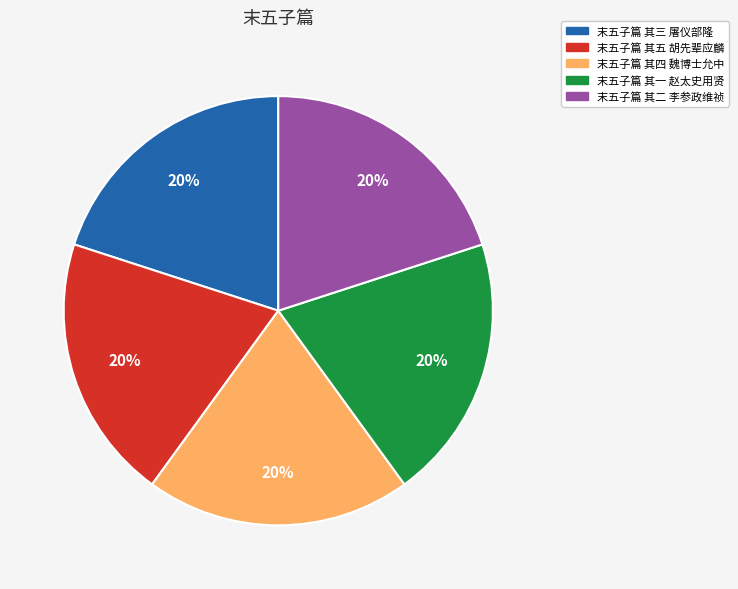

The 末五子篇 其三 屠仪部隆 slice represents 20% of the pie. True or false?

True